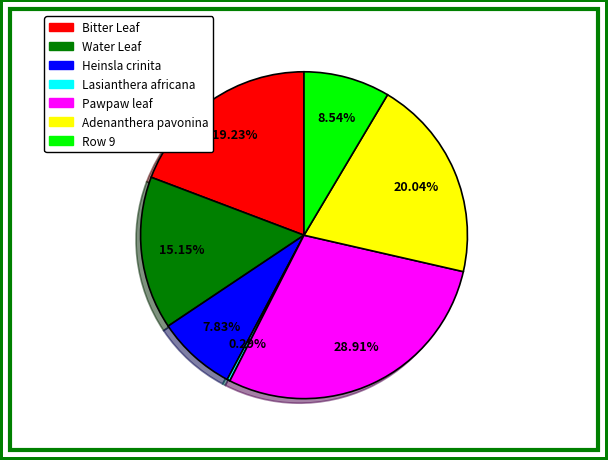

To the nearest percent, what is the difference between the largest and smallest slice percentages?

29%